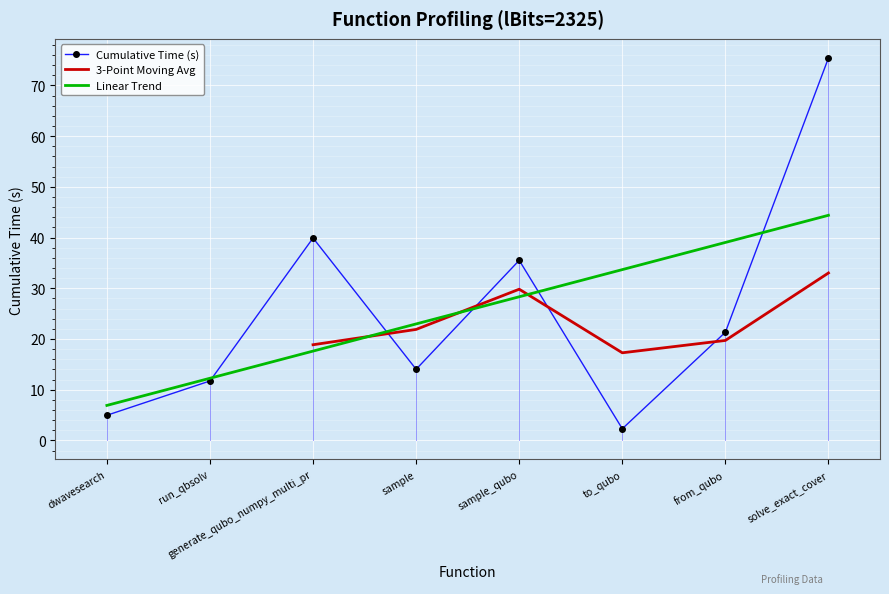

Read the value at solve_exact_cover.

75.4